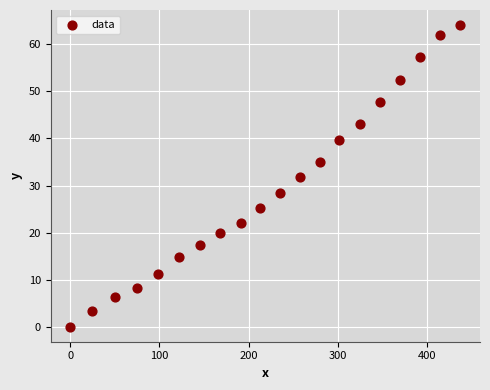

What is the range of Y values (max minus min)?

64.1